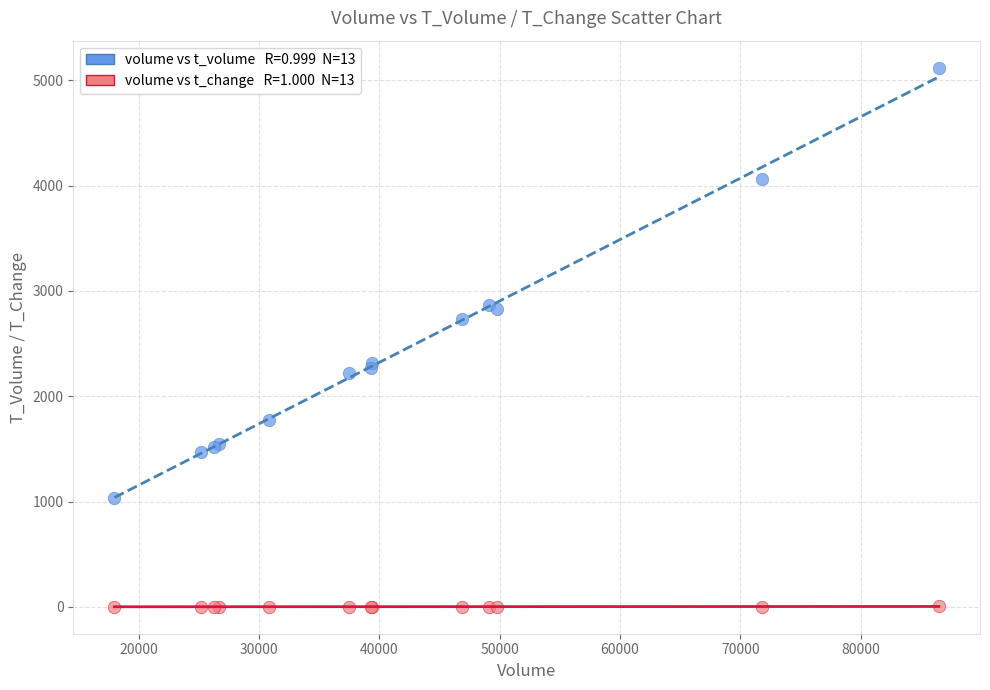

Across all series, what Y value is closest to 2560?

2737.0